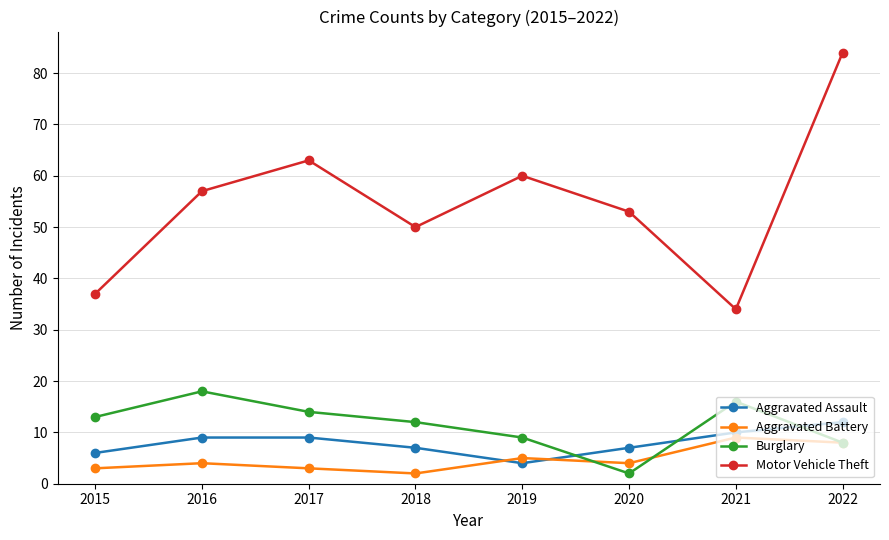

What is the value of the Motor Vehicle Theft point at the 4th from the left?

50